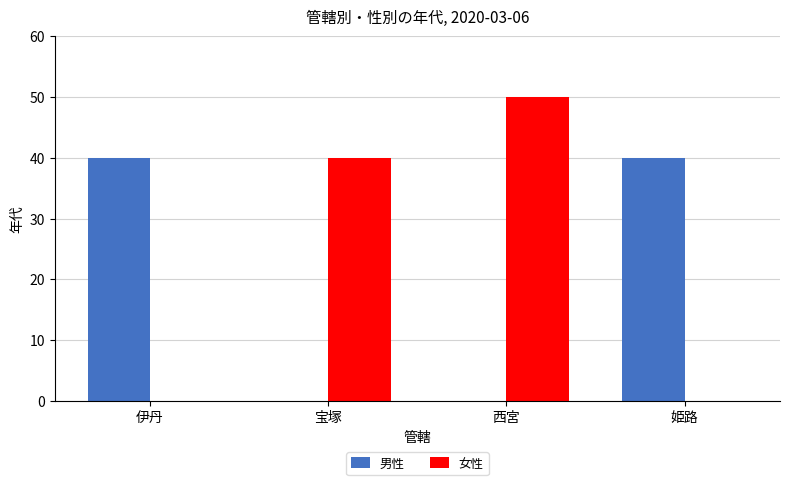

Reading left to right, list all the values displayed in this chart.

男性: 伊丹=40	宝塚=0	西宮=0	姫路=40
女性: 伊丹=0	宝塚=40	西宮=50	姫路=0